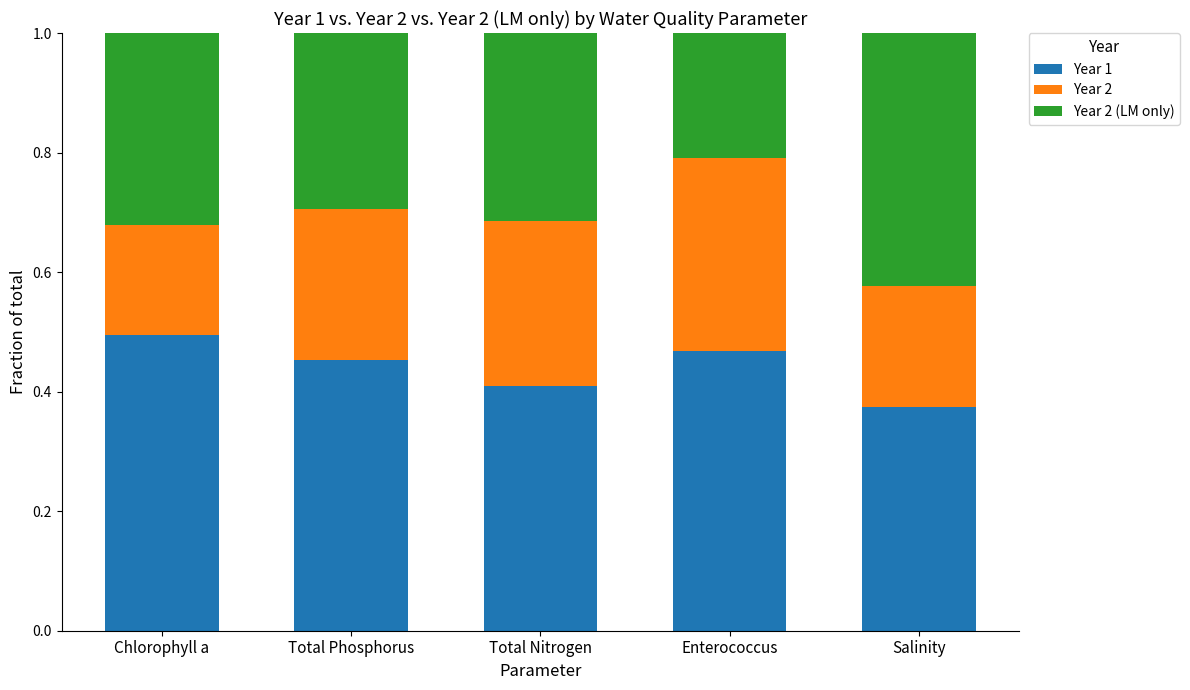

What is the sum of all Year 1 values?

2.2